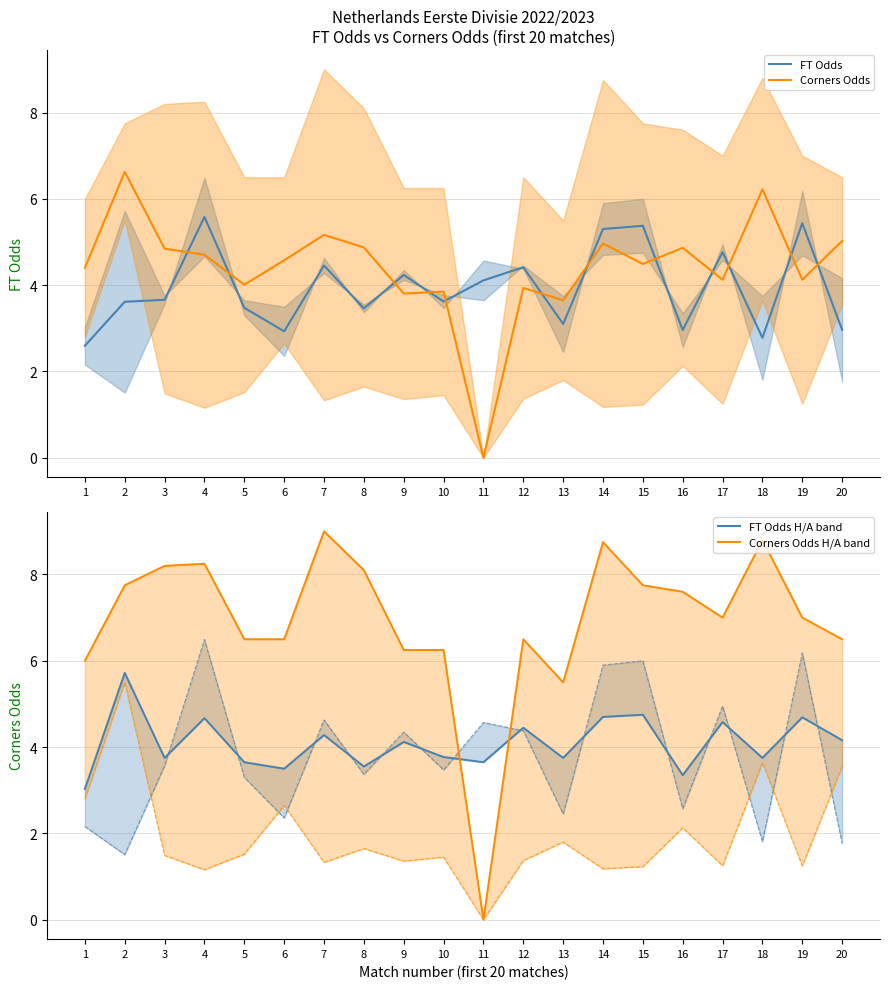

Which category has the highest value in the FT_Odds_A series?

4